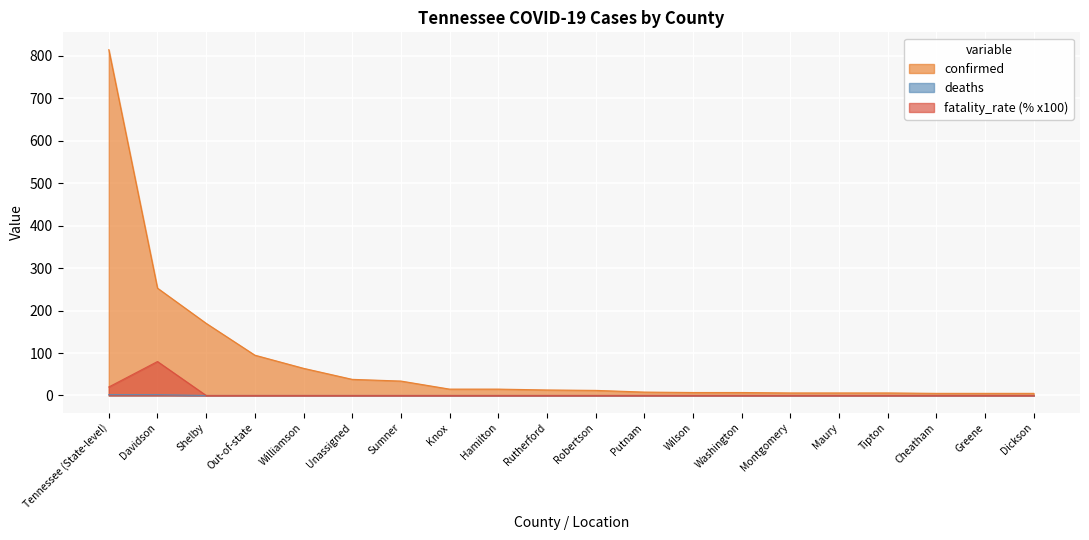

What is the value of the confirmed point at the 10th from the left?

13